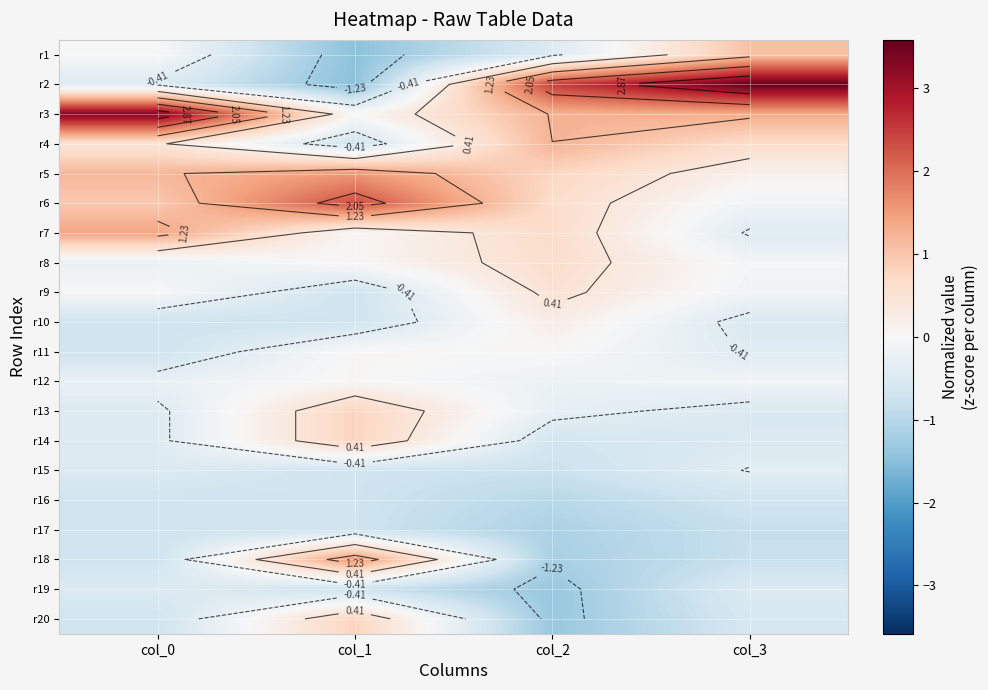

At which label does r13 first exceed 0?

col_1